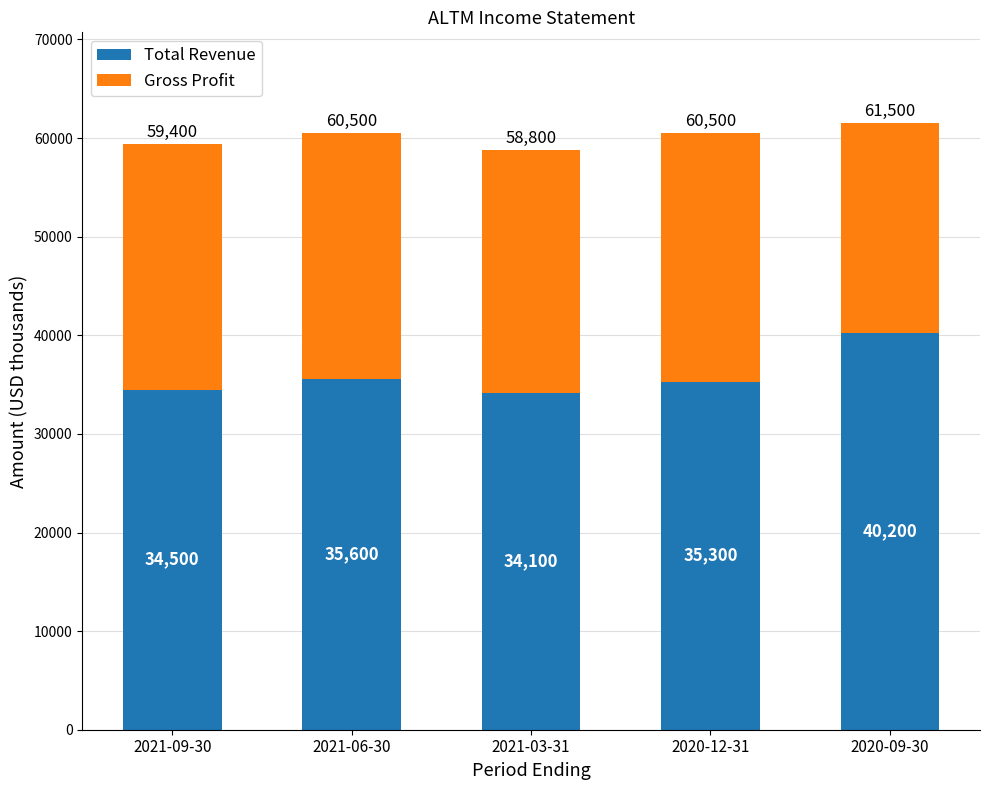

Reading right to left, transcribe the values for Total Revenue.

40200	35300	34100	35600	34500